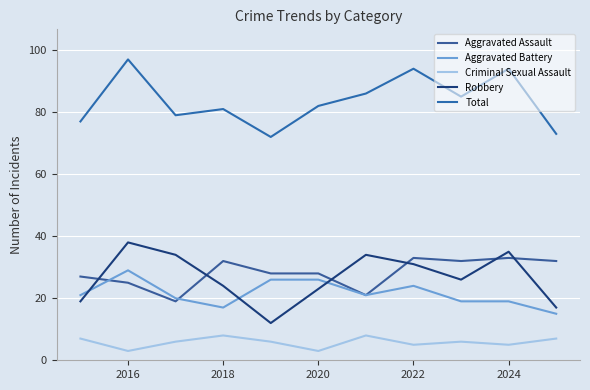

What is the average value of the Aggravated Battery series?

22